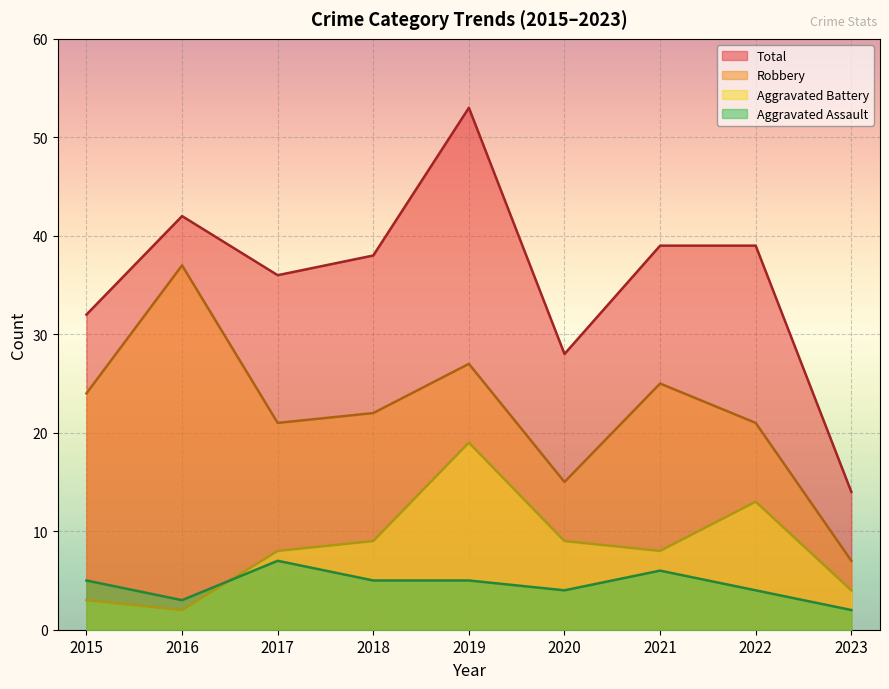

At which category is the sum across all series the highest?

2019